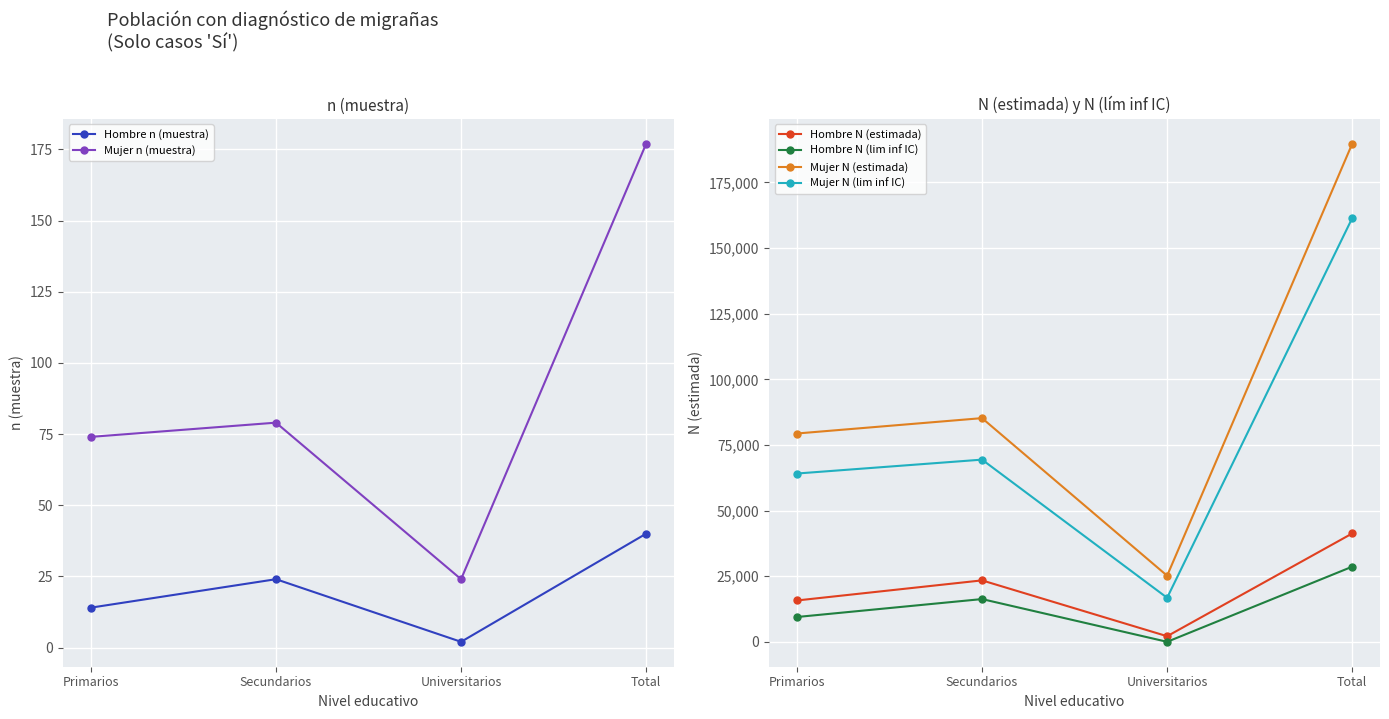

What is the difference between the second highest and second lowest values in the Hombre N (lim inf IC) series?

6832